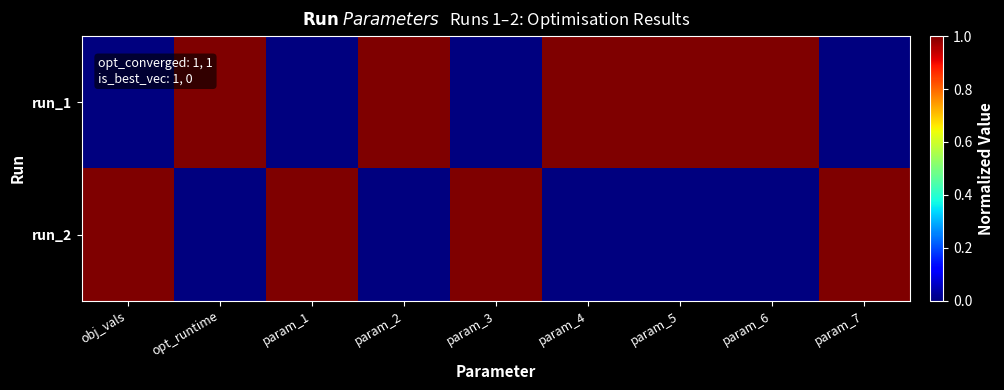

What is the spread (max minus min) of values at param_7?

1